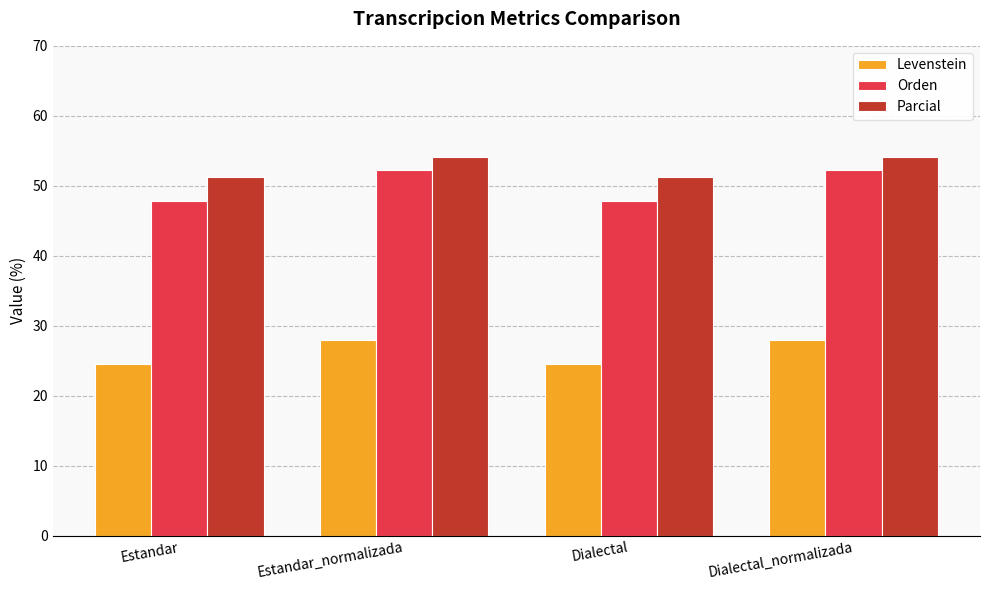

What is the minimum value shown in the chart?

24.6